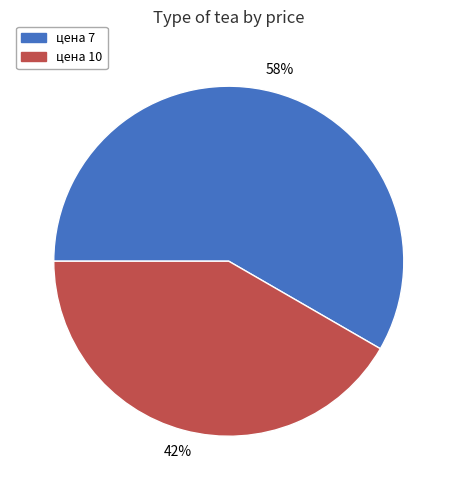

The цена 7 slice represents 58% of the pie. True or false?

True